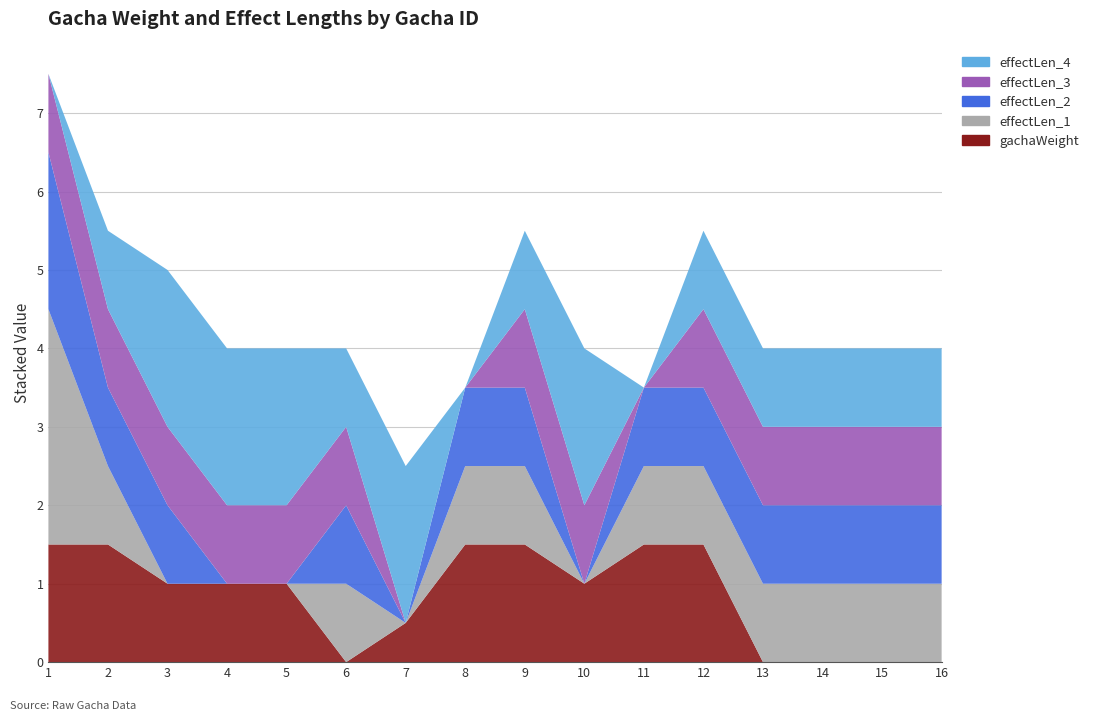

Reading left to right, list all the values displayed in this chart.

gachaWeight|Float: 1.5	1.5	1.0	1.0	1.0	0.0	0.5	1.5	1.5	1.0	1.5	1.5	0.0	0.0	0.0	0.0
effectLen_1|Float: 3.0	1.0	0.0	0.0	0.0	1.0	0.0	1.0	1.0	0.0	1.0	1.0	1.0	1.0	1.0	1.0
effectLen_2|Float: 2.0	1.0	1.0	0.0	0.0	1.0	0.0	1.0	1.0	0.0	1.0	1.0	1.0	1.0	1.0	1.0
effectLen_3|Float: 1.0	1.0	1.0	1.0	1.0	1.0	0.0	0.0	1.0	1.0	0.0	1.0	1.0	1.0	1.0	1.0
effectLen_4|Float: 0.0	1.0	2.0	2.0	2.0	1.0	2.0	0.0	1.0	2.0	0.0	1.0	1.0	1.0	1.0	1.0